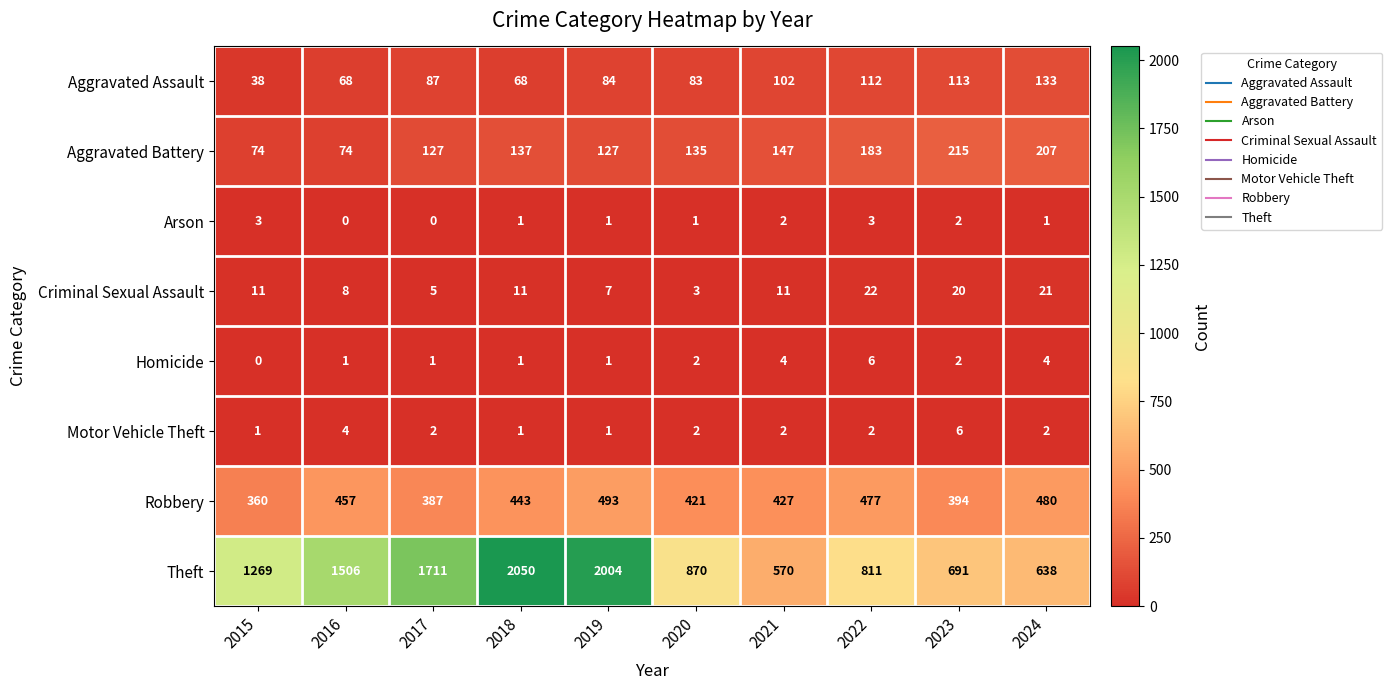

The Arson series shows 0 at 2017. True or false?

True